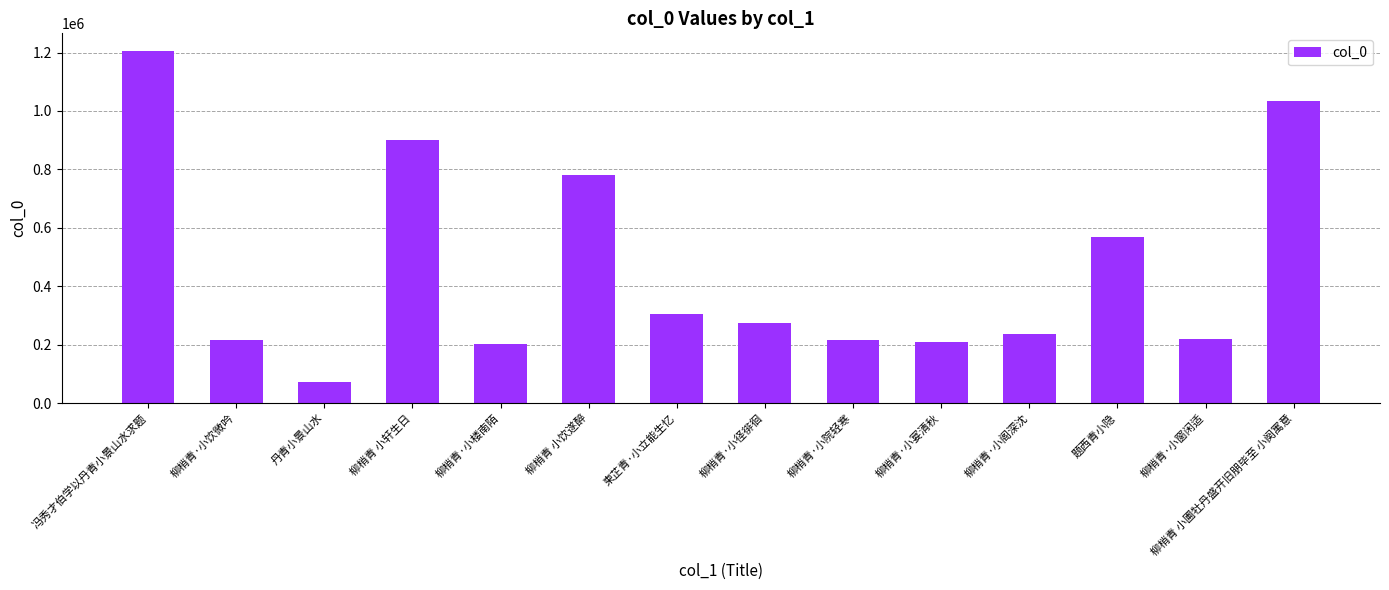

Are the bars horizontal?

No